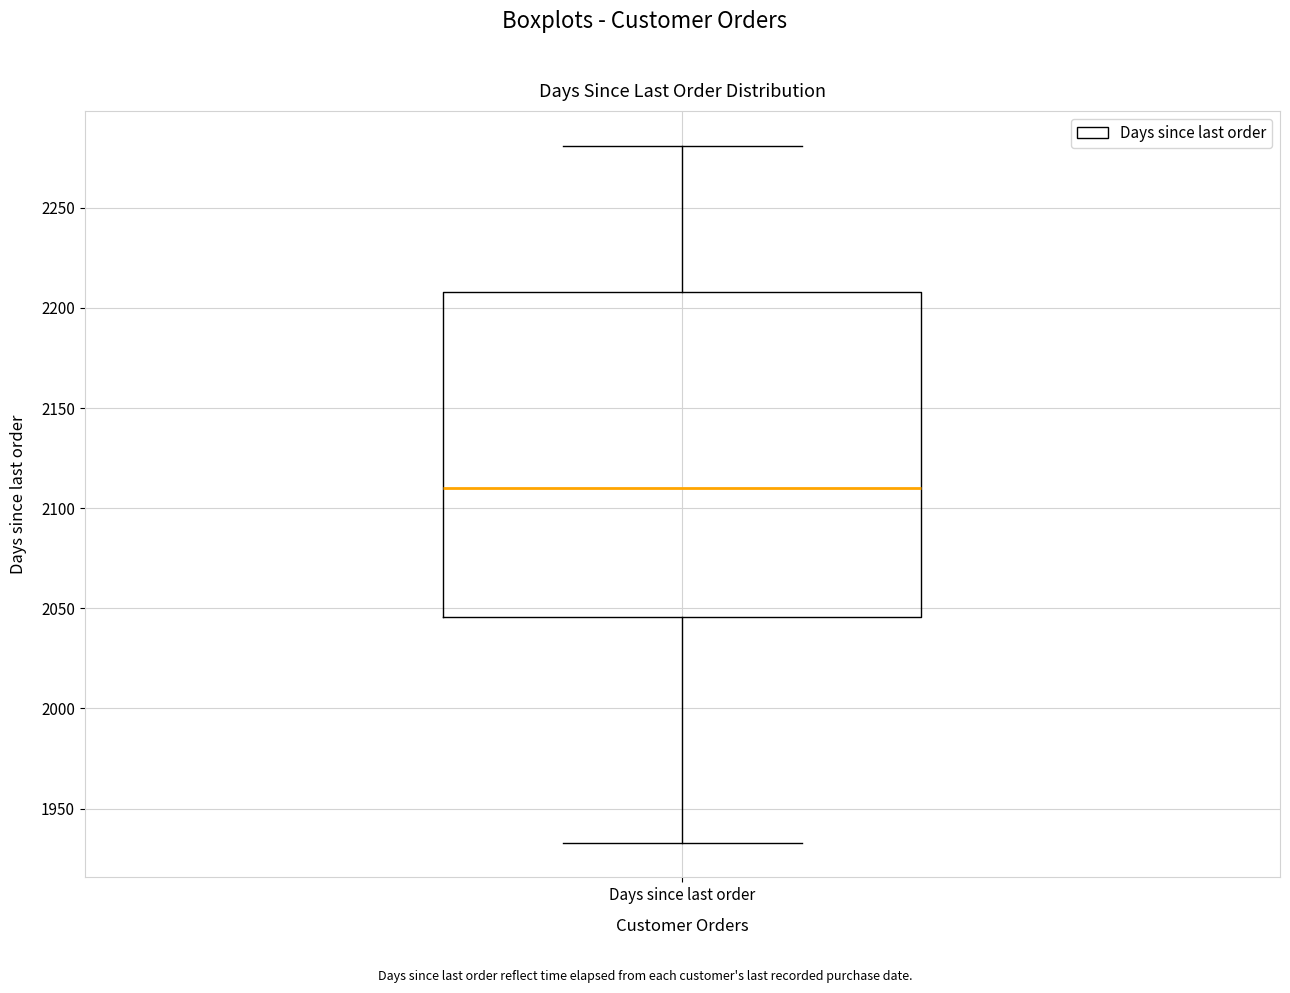

Read this box plot against the y-axis: the position of the median line, the range covered by the box, and the ends of both whiskers. The values are not printed on the chart, so give them approximately, as read against the axis.

median 2110, box 2045 to 2210, whiskers 1935 to 2280